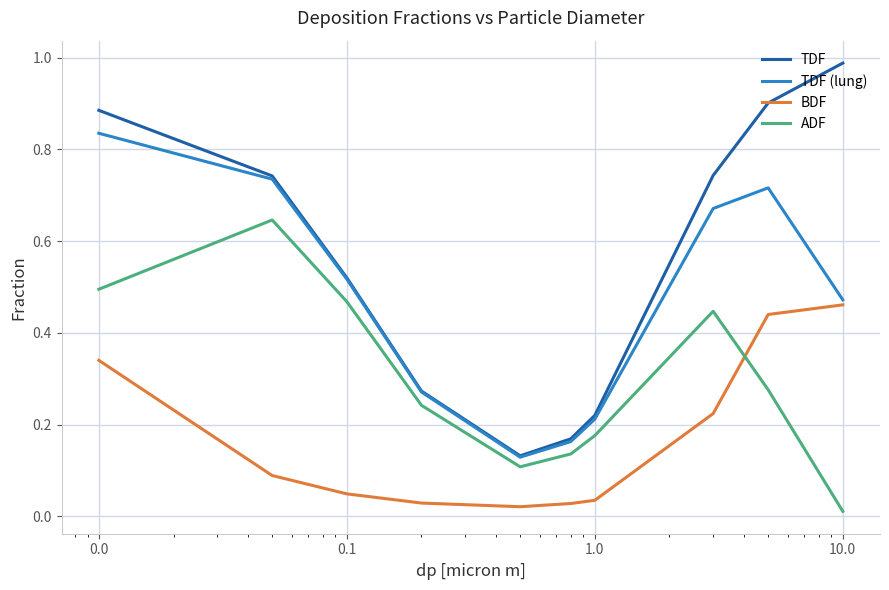

Which series has the widest spread of values?

TDF